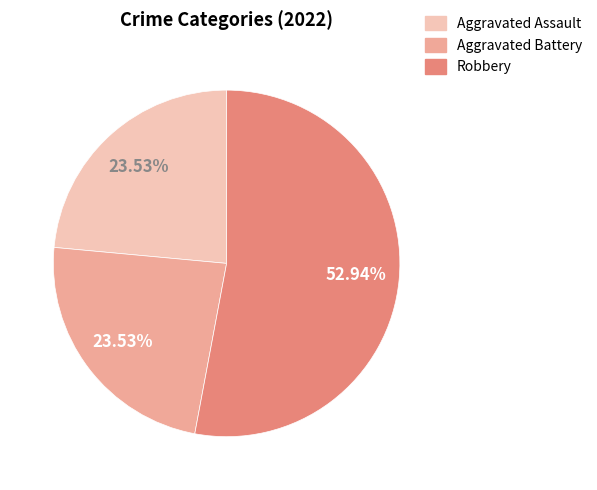

Is Robbery the majority of the pie?

Yes